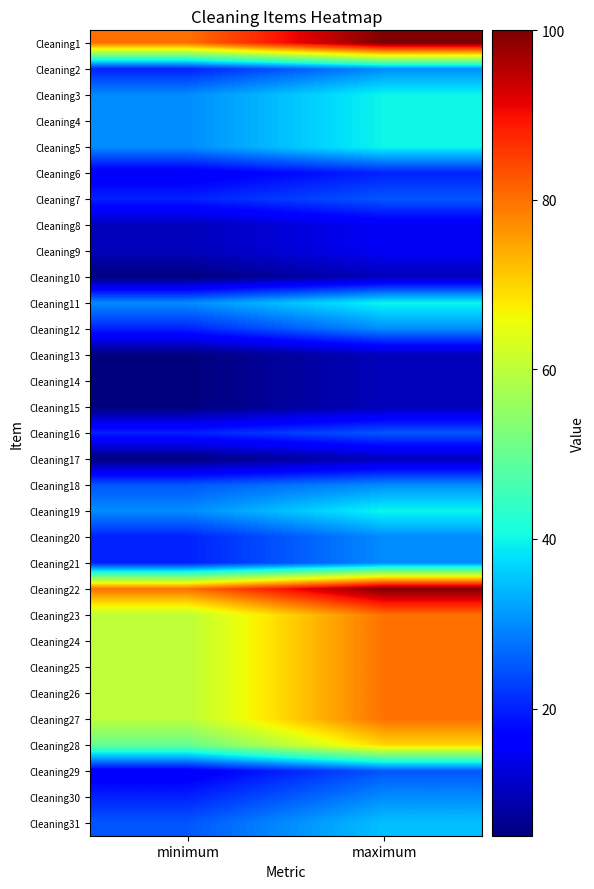

How many series are shown in this chart?

31